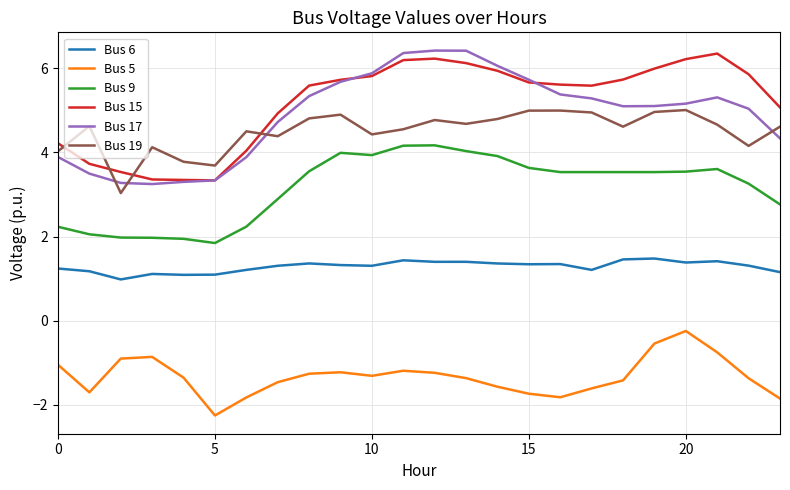

What is the highest value of the Bus 15 series?

6.3